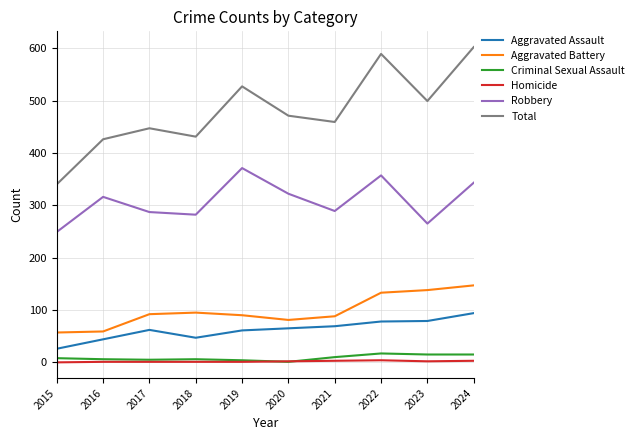

True or false: Total has more than 1 points higher than both neighbors.

True